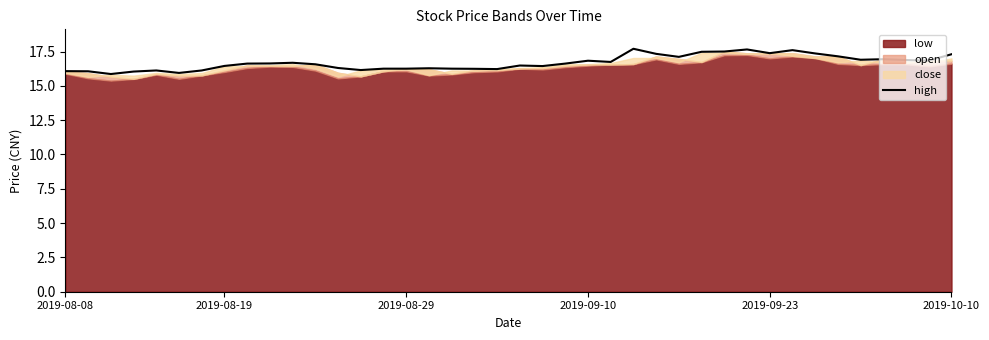

Is it true that the value at 12 is 29.0?

False